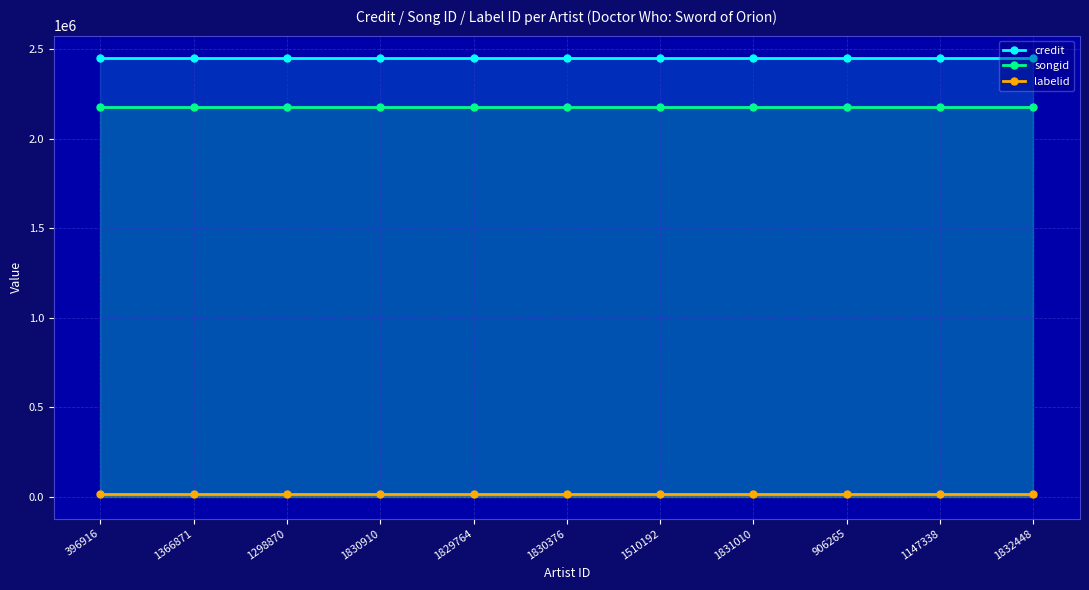

Reading left to right, extract all data points from this chart.

credit: 396916=2454072	1366871=2454072	1298870=2454072	1830910=2454072	1829764=2454072	1830376=2454072	1510192=2454072	1831010=2454072	906265=2454072	1147338=2454072	1832448=2454072
songid: 396916=2179547	1366871=2179547	1298870=2179547	1830910=2179547	1829764=2179547	1830376=2179547	1510192=2179547	1831010=2179547	906265=2179547	1147338=2179547	1832448=2179547
labelid: 396916=16092	1366871=16092	1298870=16092	1830910=16092	1829764=16092	1830376=16092	1510192=16092	1831010=16092	906265=16092	1147338=16092	1832448=16092